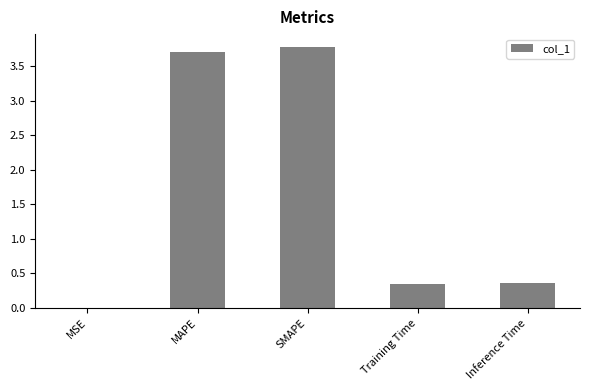

Which has a higher value, SMAPE or MSE?

SMAPE